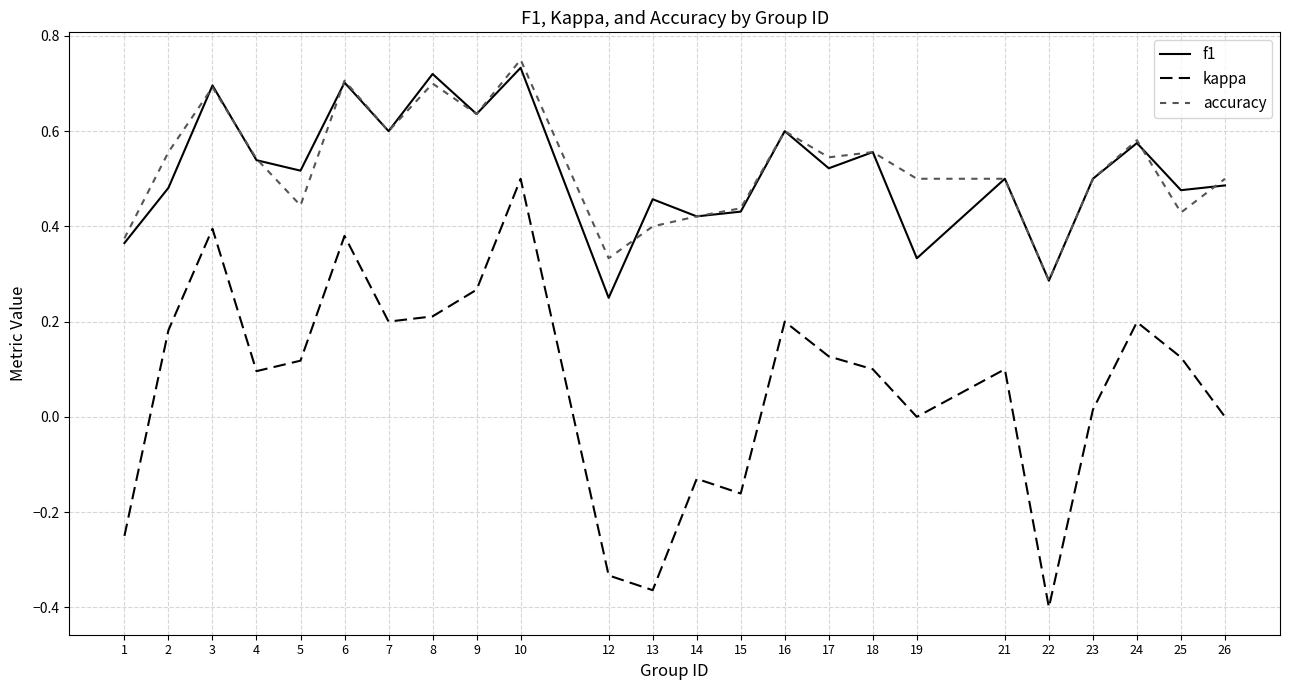

True or false: accuracy and kappa cross at least once.

False